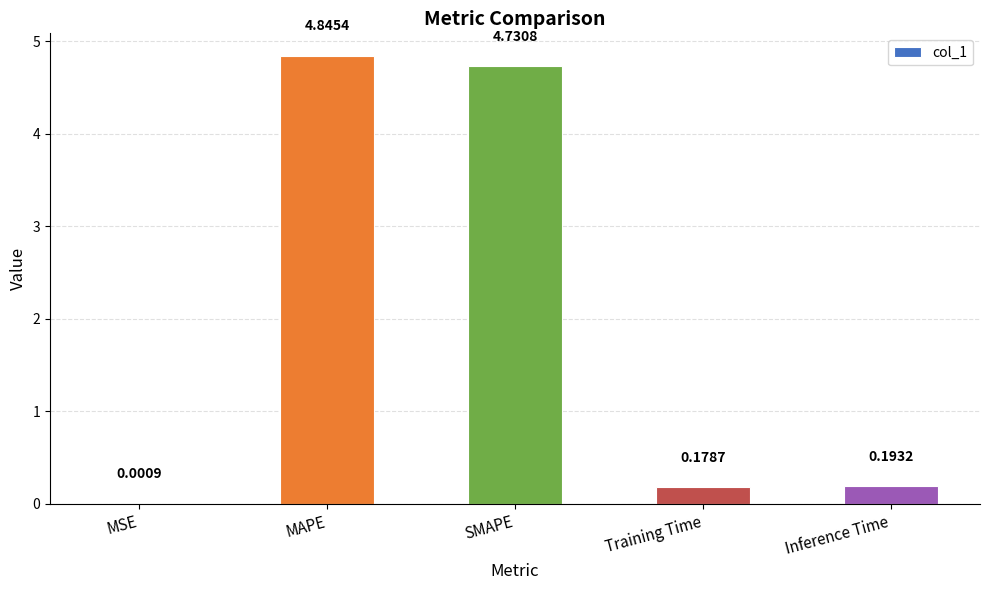

At which label is the value closest to 2?

Inference Time